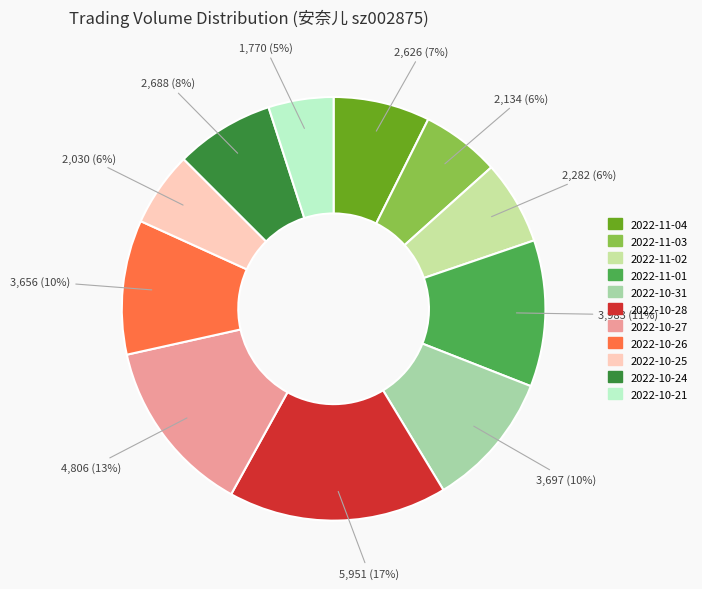

Combined, do 2022-11-02 and 2022-11-01 account for over 50%?

No